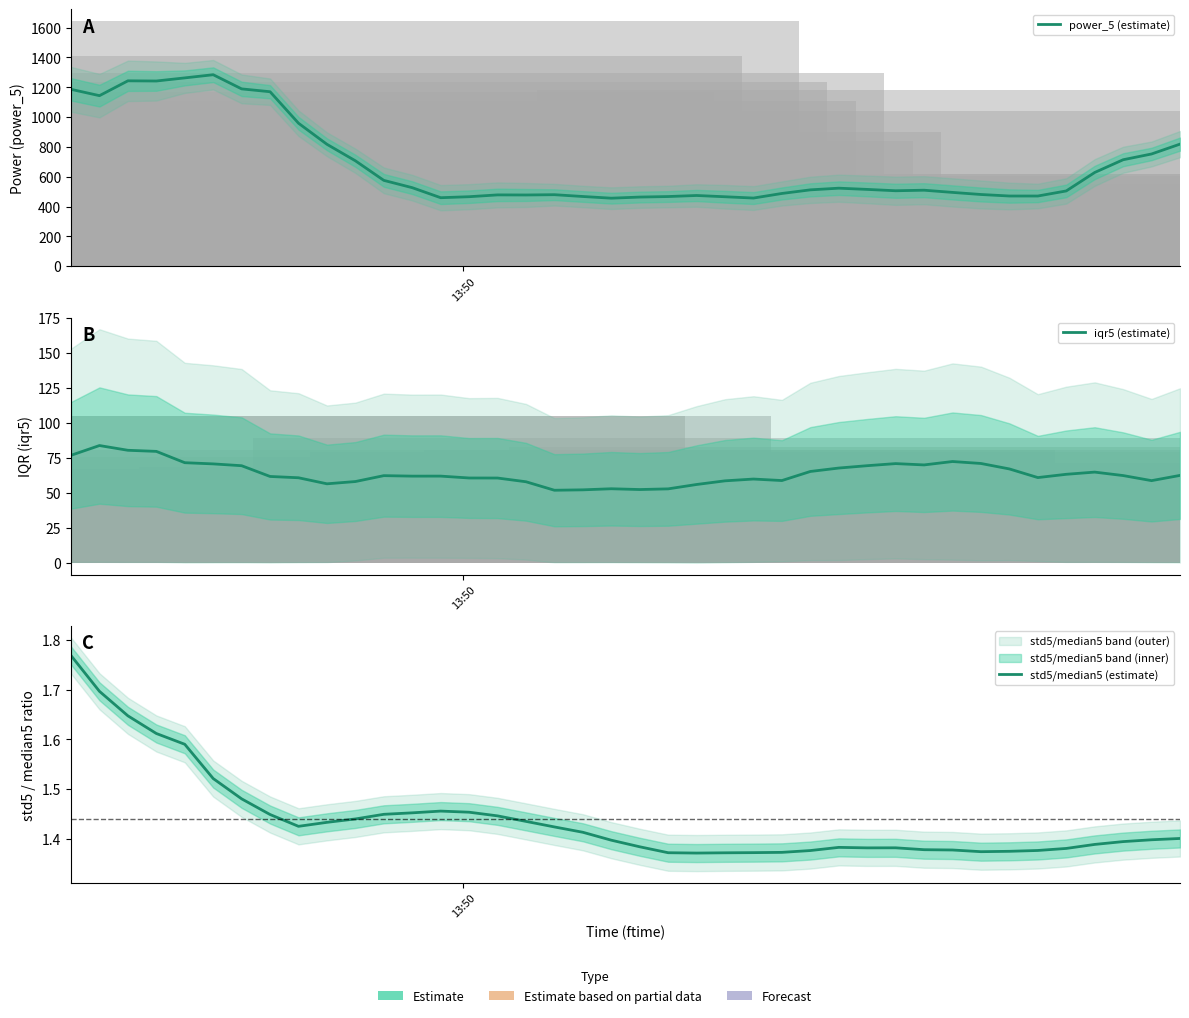

The iqr5 (estimate) series shows 15.3 at 12. True or false?

False